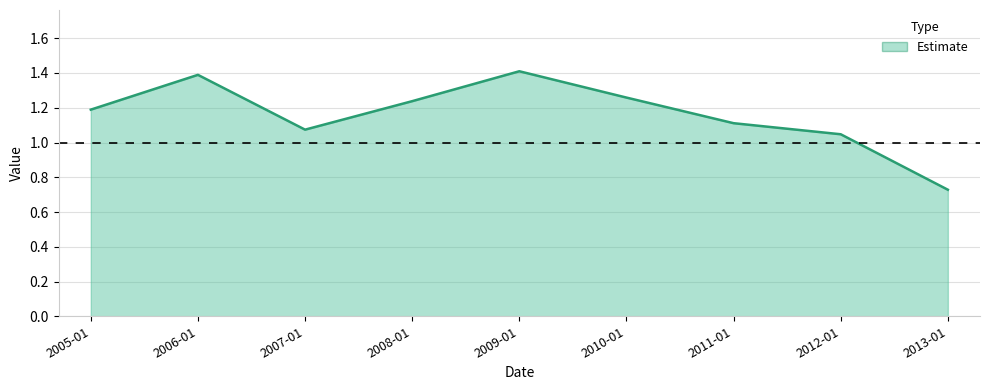

What is the change in value from 2006-01 to 2011-01?

-0.3